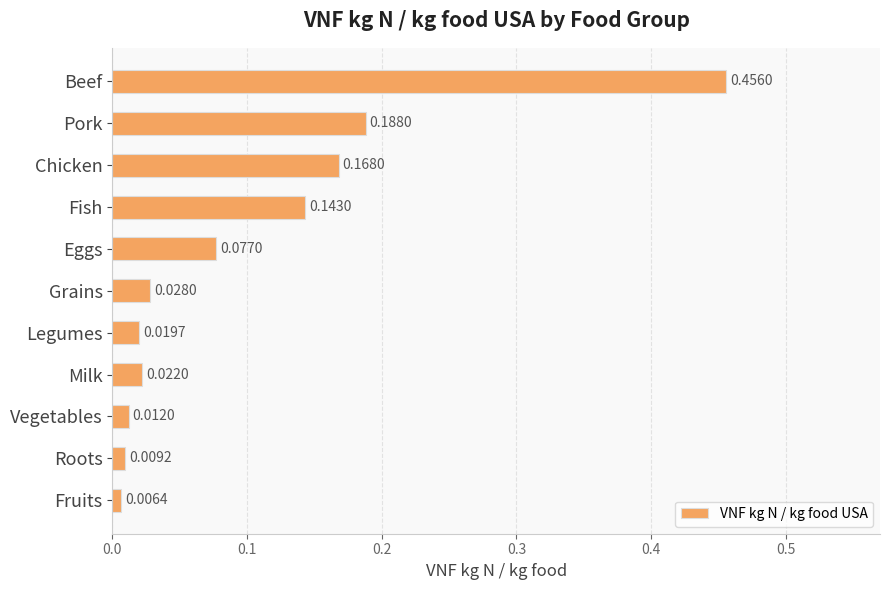

How many bars are there in total?

11